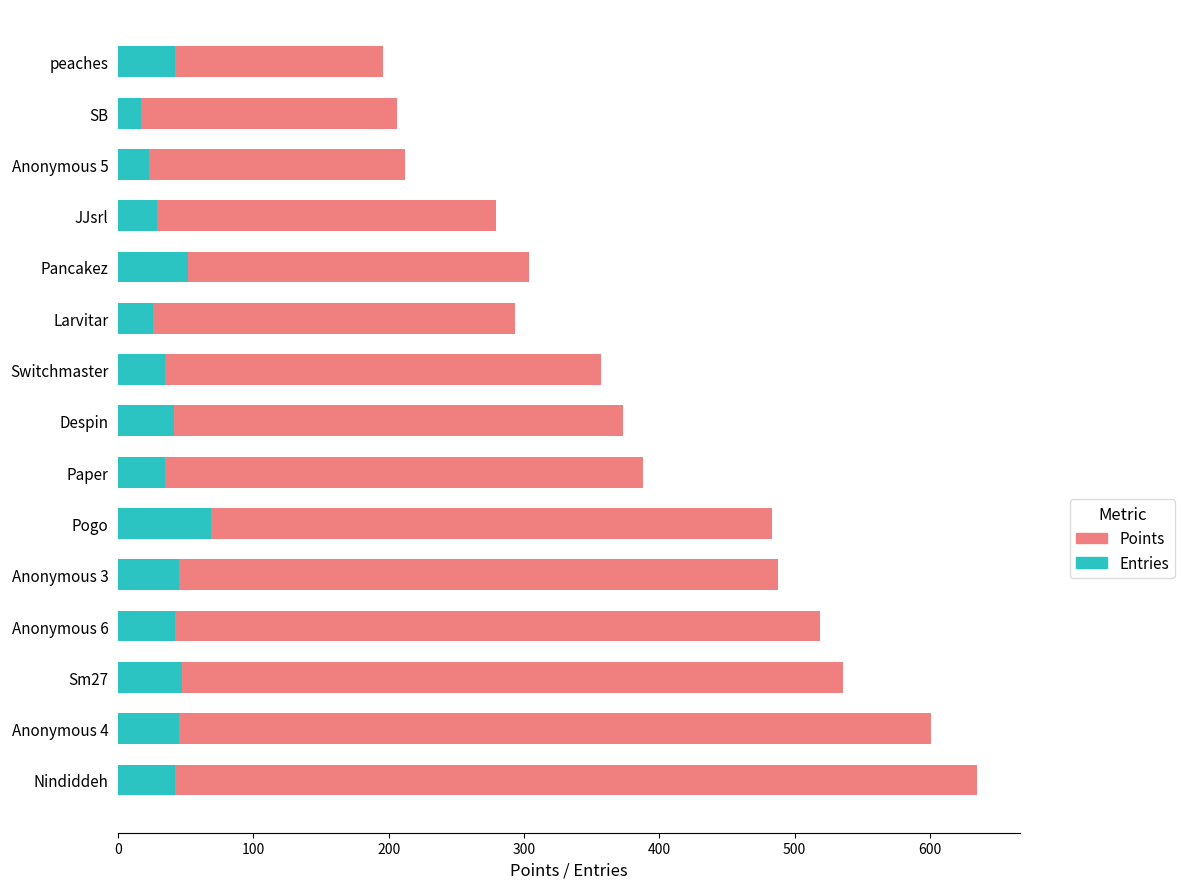

What is the difference between the second highest and second lowest values in the Entries series?

29